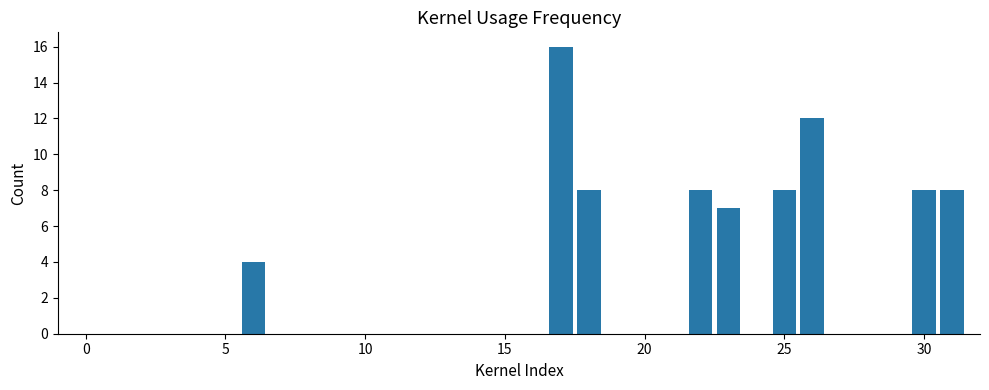

What is the greatest value displayed?

16